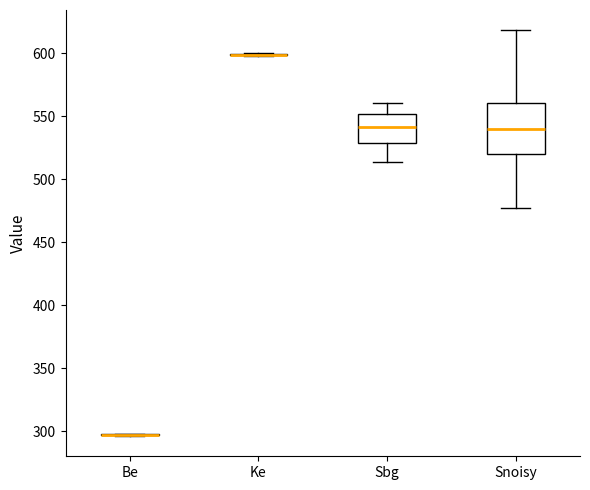

Reading left to right, transcribe this box plot: for each box, give where its median line is, the range the box spans, and where its two whiskers end, as read against the y-axis. The values are not printed on the chart, so give them approximately, as read against the axis.

Be: box collapsed to a line at 295, whiskers 295 to 300
Ke: box collapsed to a line at 600, whiskers 600 to 600
Sbg: median 540, box 530 to 550, whiskers 515 to 560
Snoisy: median 540, box 520 to 560, whiskers 475 to 620